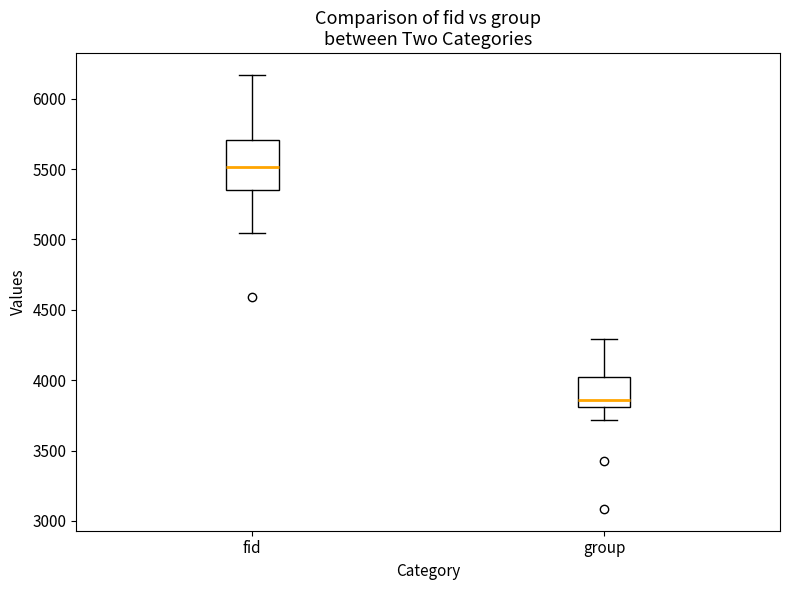

Comparing the boxes themselves (not the whiskers), which one is the tallest?

fid